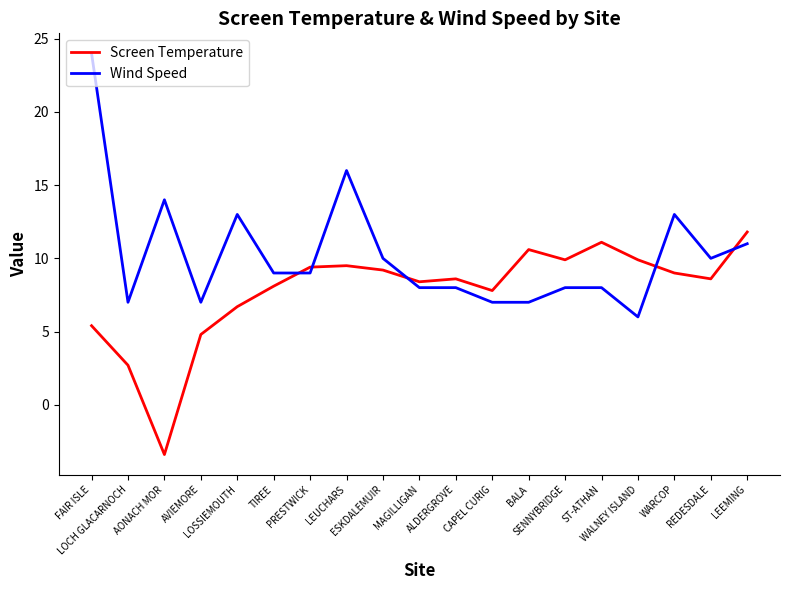

True or false: Screen Temperature and Wind Speed intersect in this chart.

True